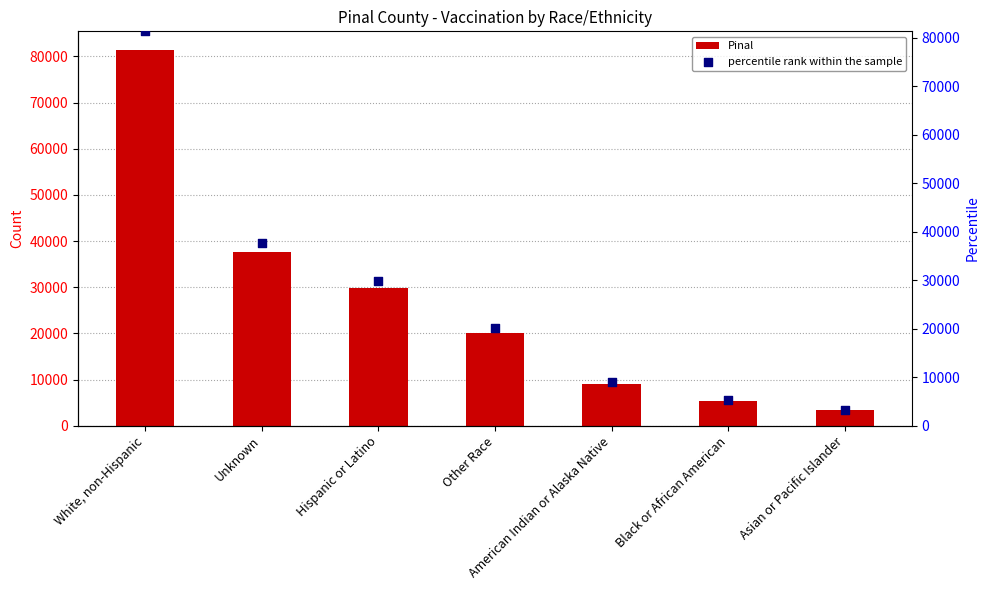

Which series has the largest total across all categories?

Pinal